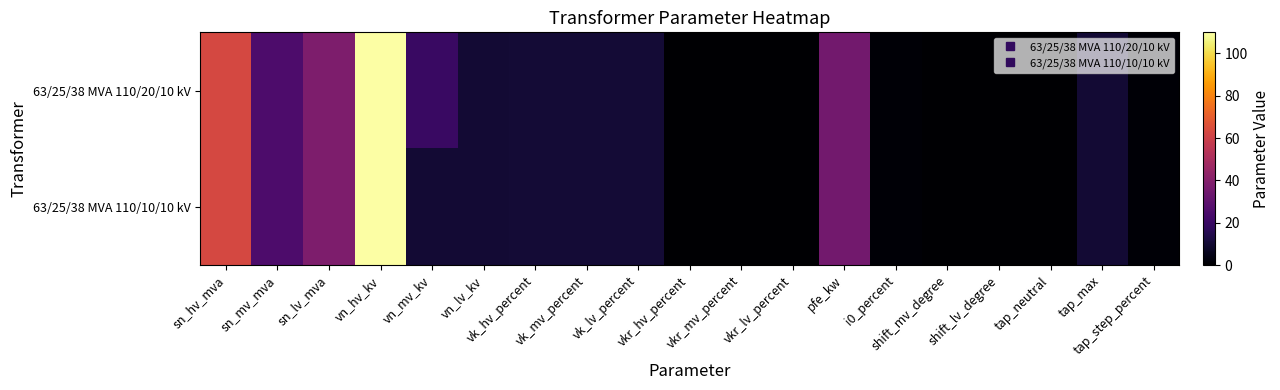

What is the total value across all series at sn_hv_mva?

126.0